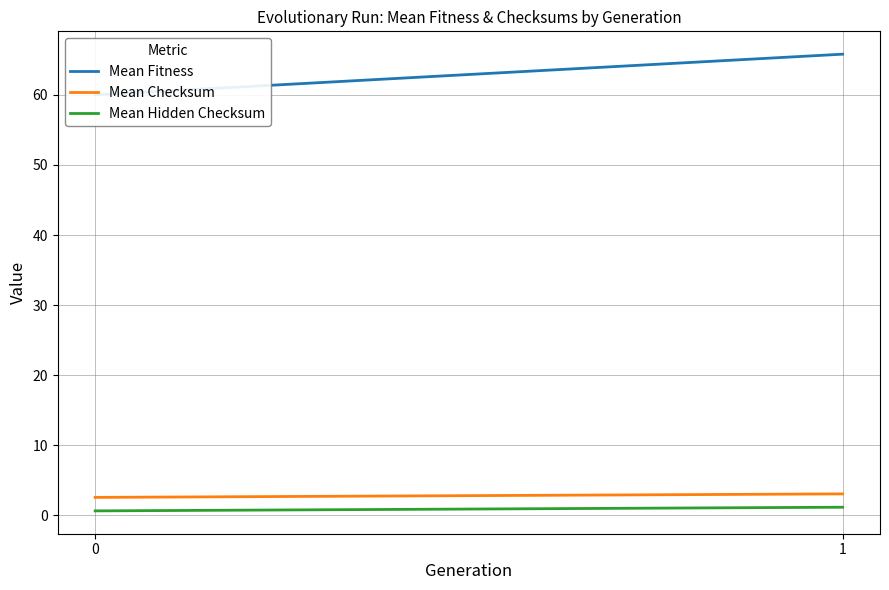

Is this an area chart (filled region under the line)?

No